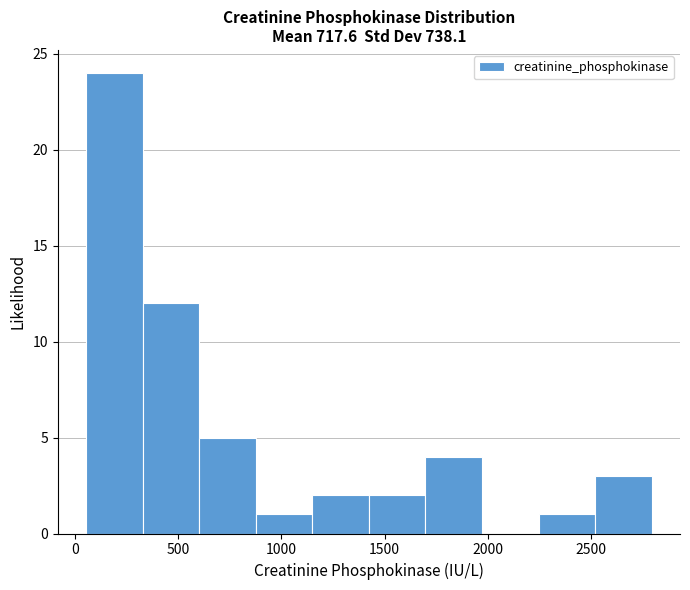

How tall is the bar that spans 2500 to 2800 on the x-axis? Neither the bar edges nor the heights are printed on the chart, so give them approximately, as read against the axes.

3